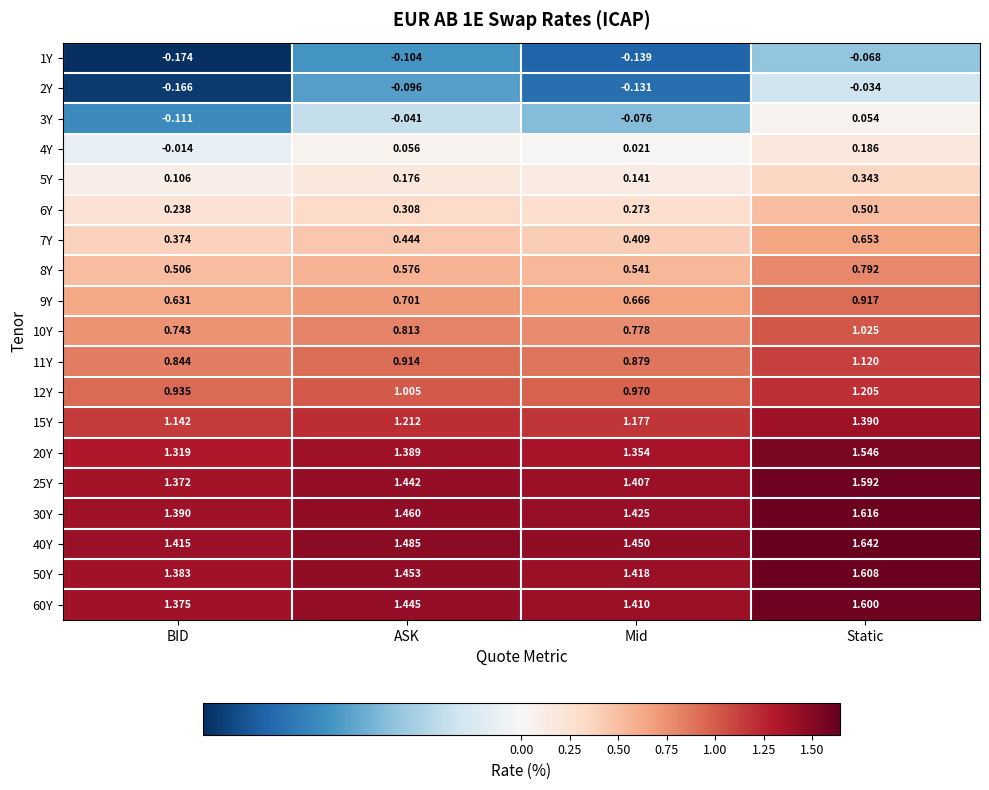

Which category has the highest value across all series?

Static